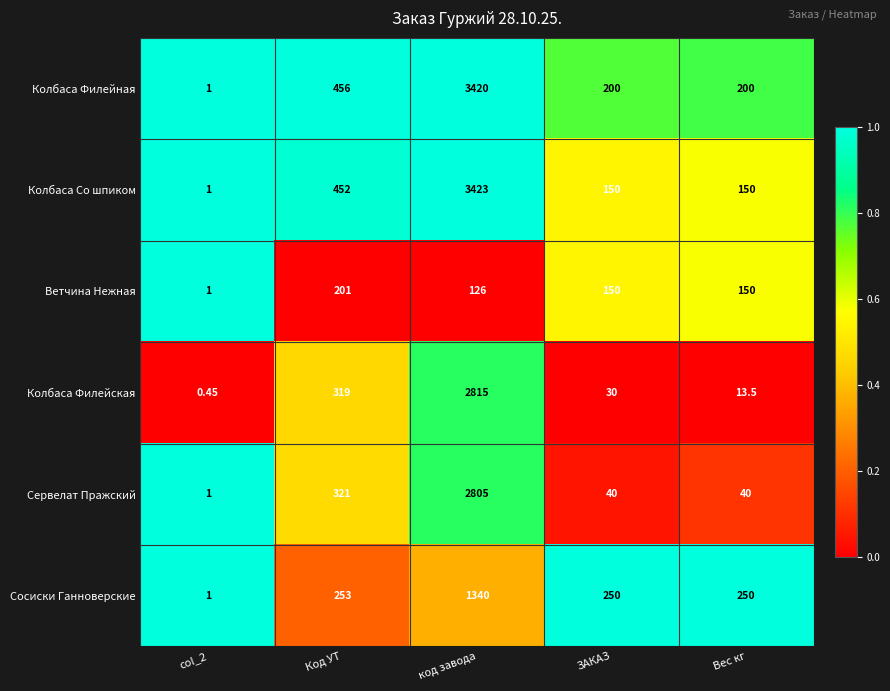

Rank the series at код завода from lowest to highest value.

Ветчина Нежная, Сосиски Ганноверские, Сервелат Пражский, Колбаса Филейская, Колбаса Филейная, Колбаса Со шпиком